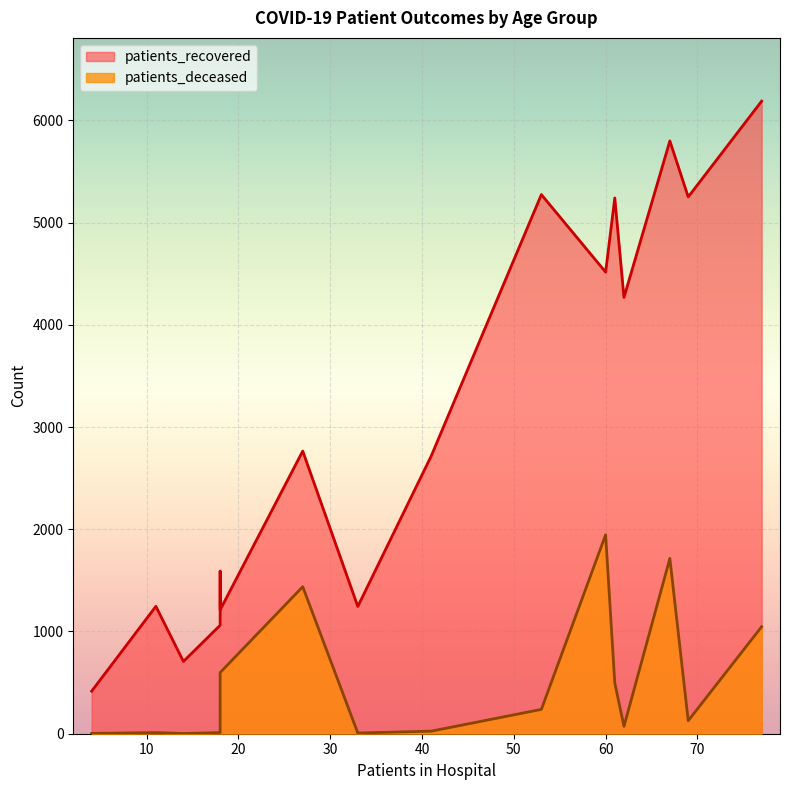

How many lines are shown in the chart?

2